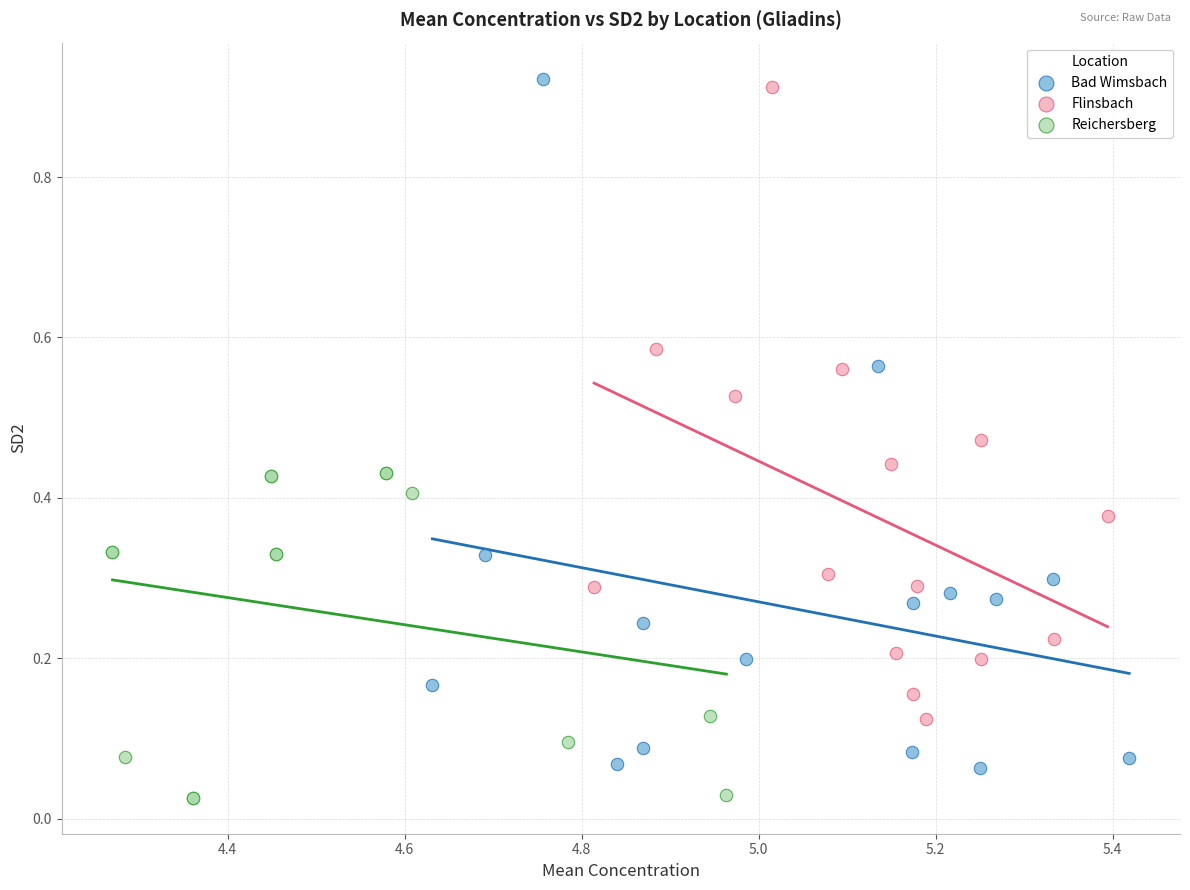

Which series has the widest spread of Y values?

Bad Wimsbach